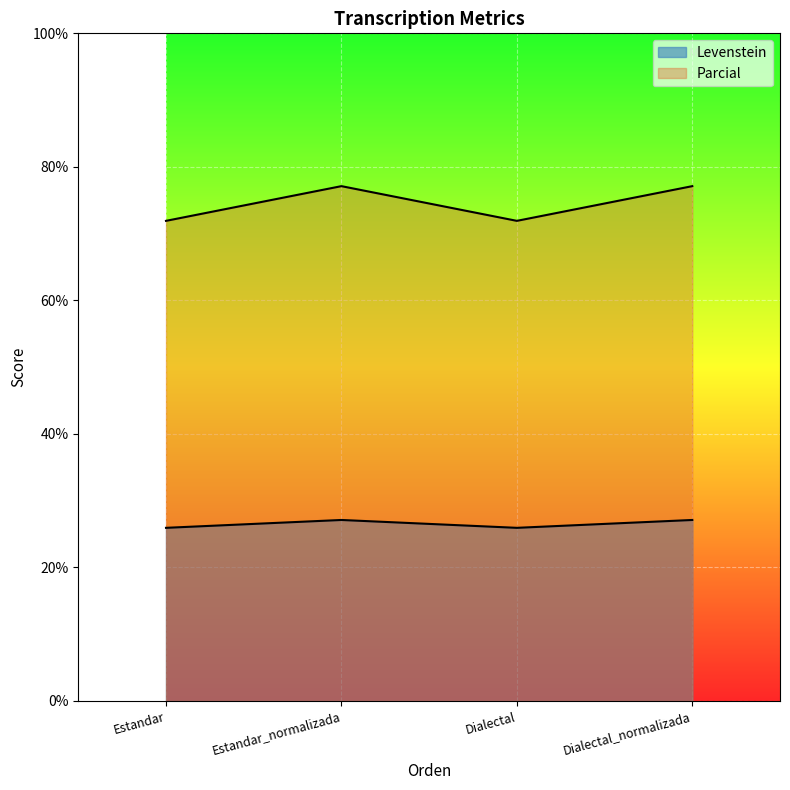

True or false: Parcial and Levenstein cross at least once.

False